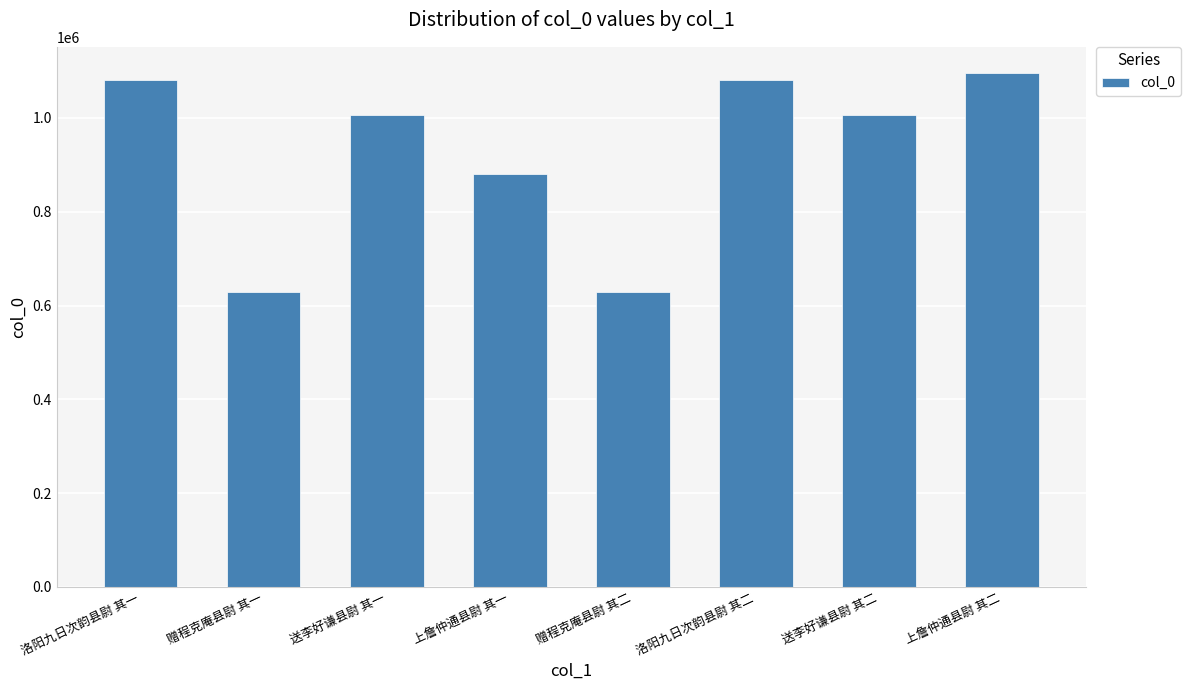

What is the difference between the maximum and minimum values?

468882